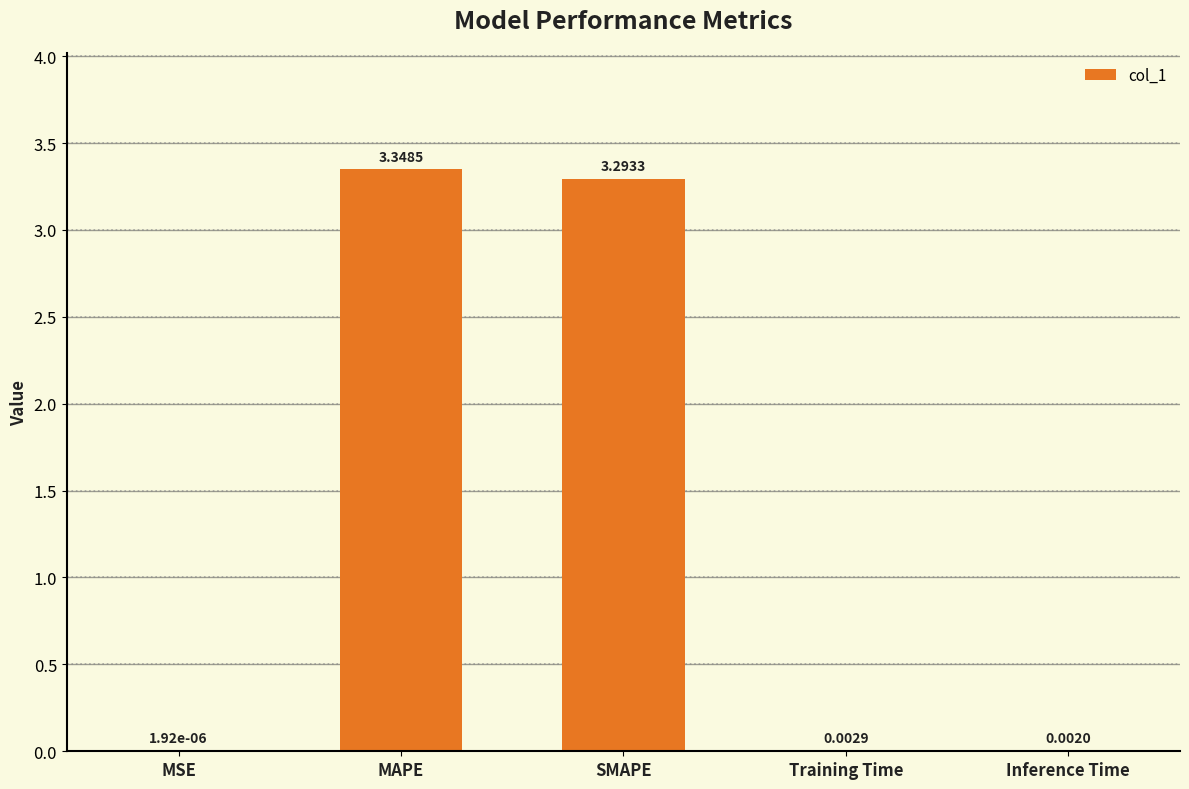

At which label is the value closest to 1?

Training Time